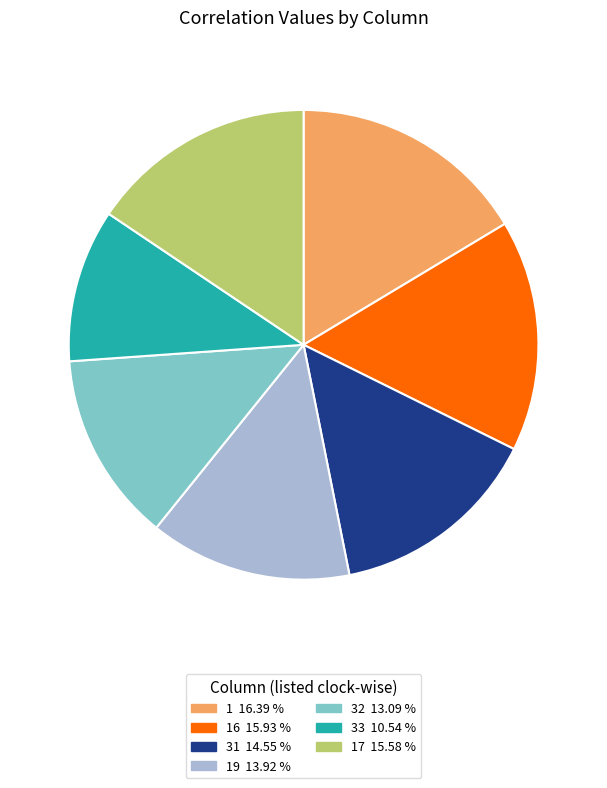

How many segments does this pie chart have?

7